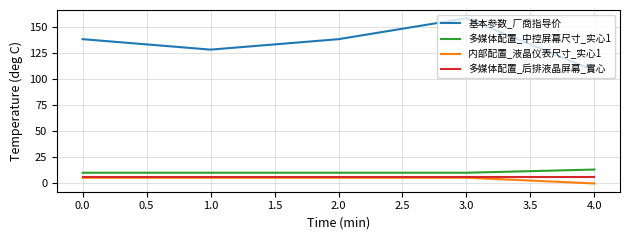

True or false: 多媒体配置_中控屏幕尺寸_实心1 and 多媒体配置_后排液晶屏幕_實心 cross at least once.

False